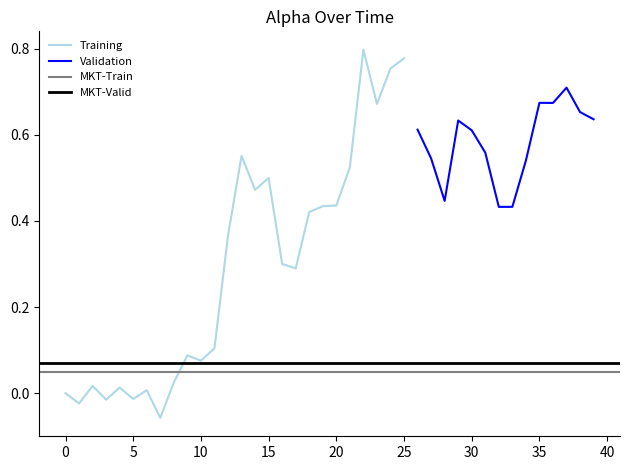

True or false: the data shows -0.0 at 27.

False